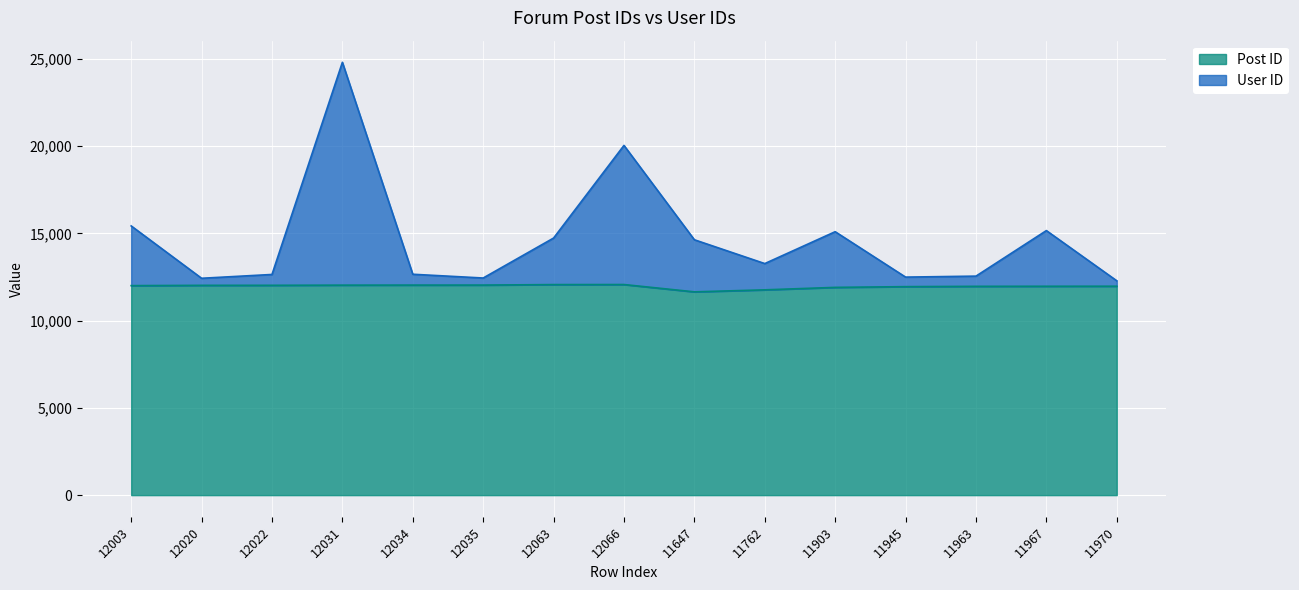

The Post ID series shows 17959 at 12063. True or false?

False